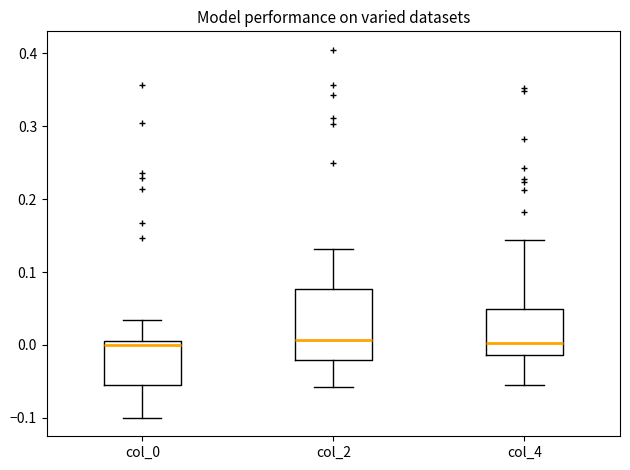

Where does the upper whisker of the box for col_0 end on the y-axis? The values are not printed on the chart, so give them approximately, as read against the axis.

0.03